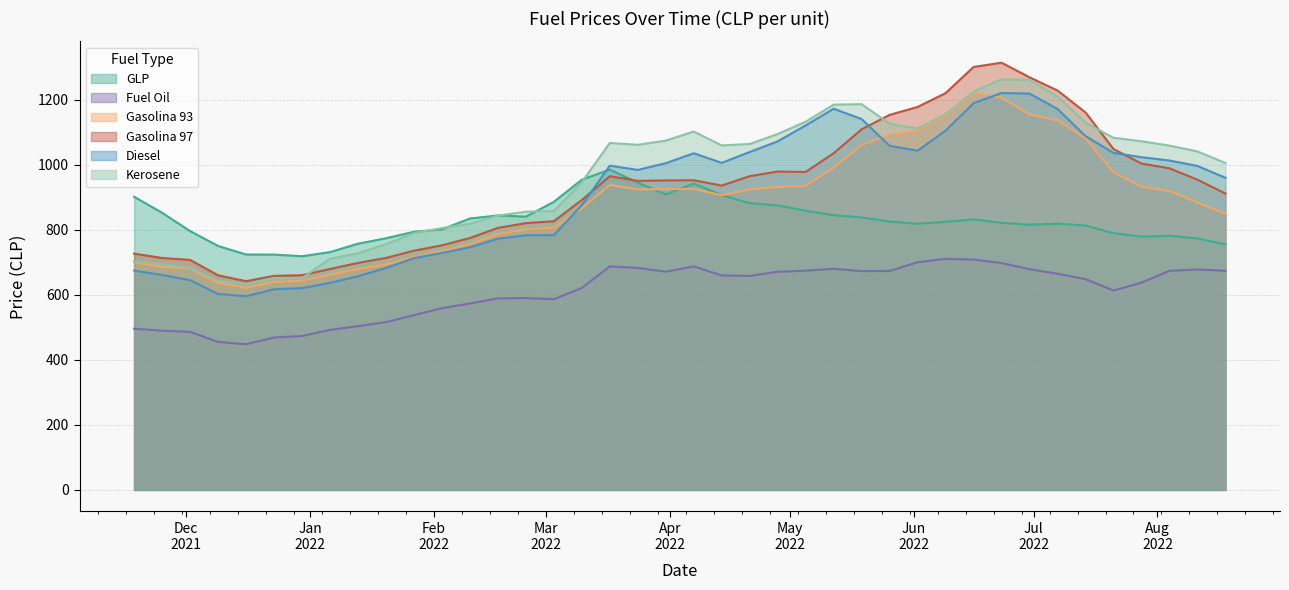

What are all the series names shown in the legend?

GLP, Fuel Oil, Gasolina 93, Gasolina 97, Diesel, Kerosene